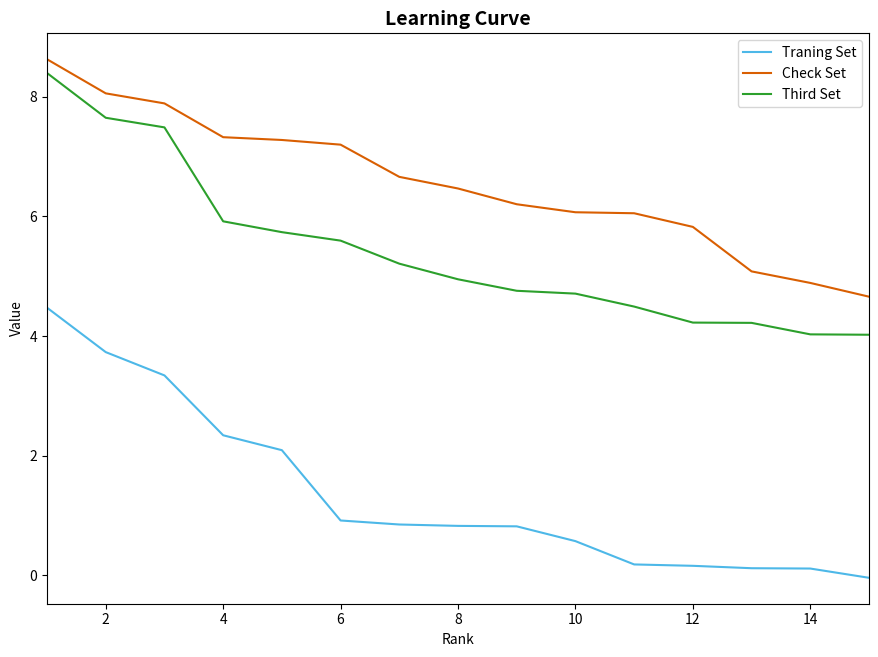

True or false: Third Set and Check Set intersect in this chart.

False